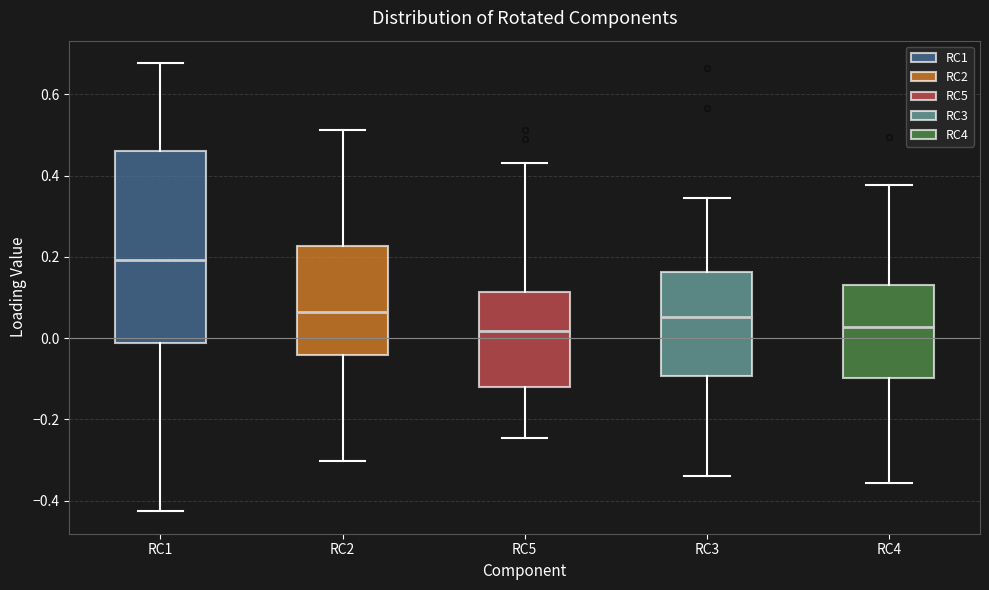

Reading left to right, transcribe this box plot: for each box, give where its median line is, the range the box spans, and where its two whiskers end, as read against the y-axis. The values are not printed on the chart, so give them approximately, as read against the axis.

RC1: median 0.20, box -0.02 to 0.46, whiskers -0.42 to 0.68
RC2: median 0.06, box -0.04 to 0.22, whiskers -0.30 to 0.52
RC5: median 0.02, box -0.12 to 0.12, whiskers -0.24 to 0.44
RC3: median 0.06, box -0.10 to 0.16, whiskers -0.34 to 0.34
RC4: median 0.02, box -0.10 to 0.14, whiskers -0.36 to 0.38